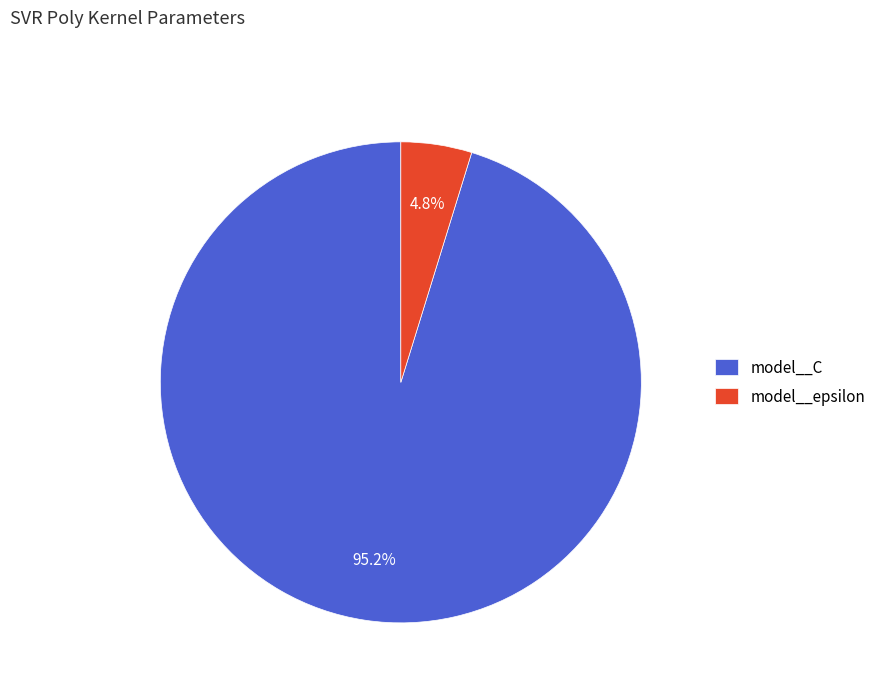

Is the sum of model__C and model__epsilon greater than half?

Yes